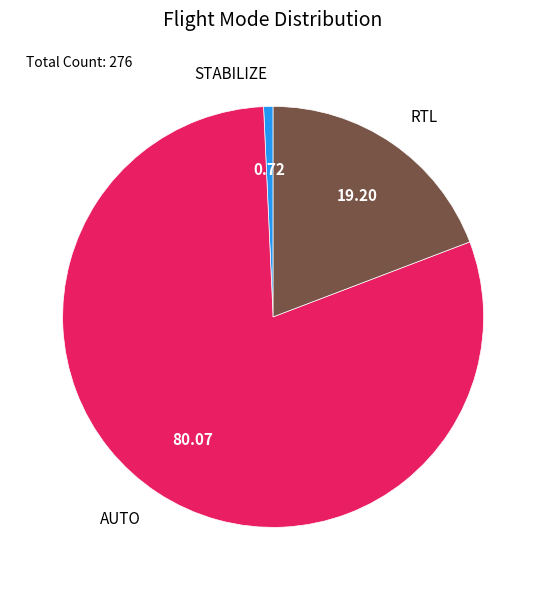

Which category accounts for the majority?

AUTO